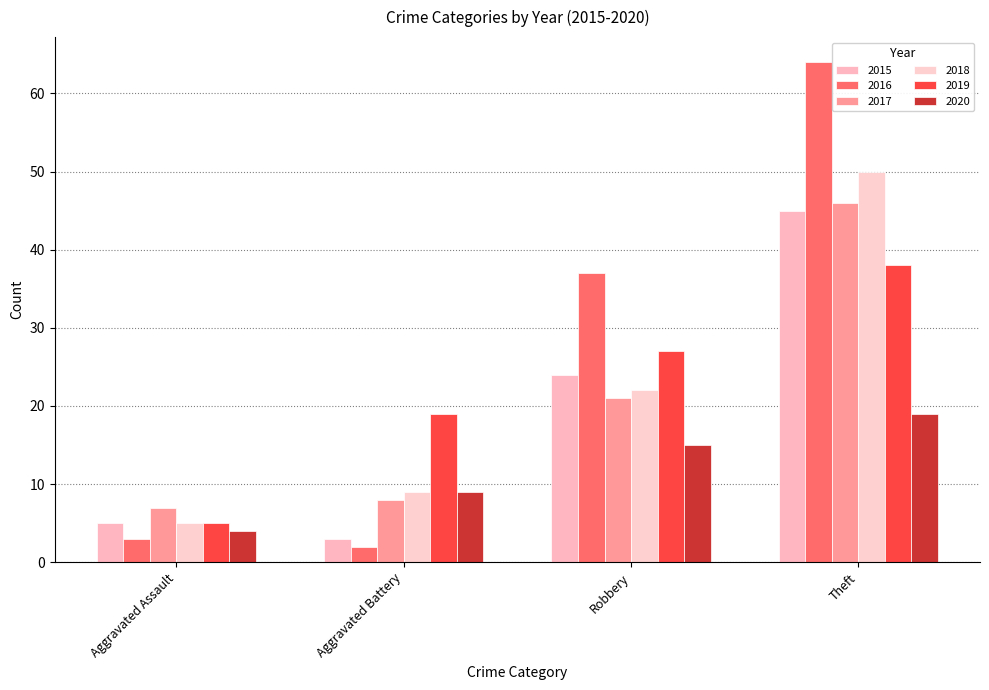

Count the 2019 values in the range 19 to 38.

3